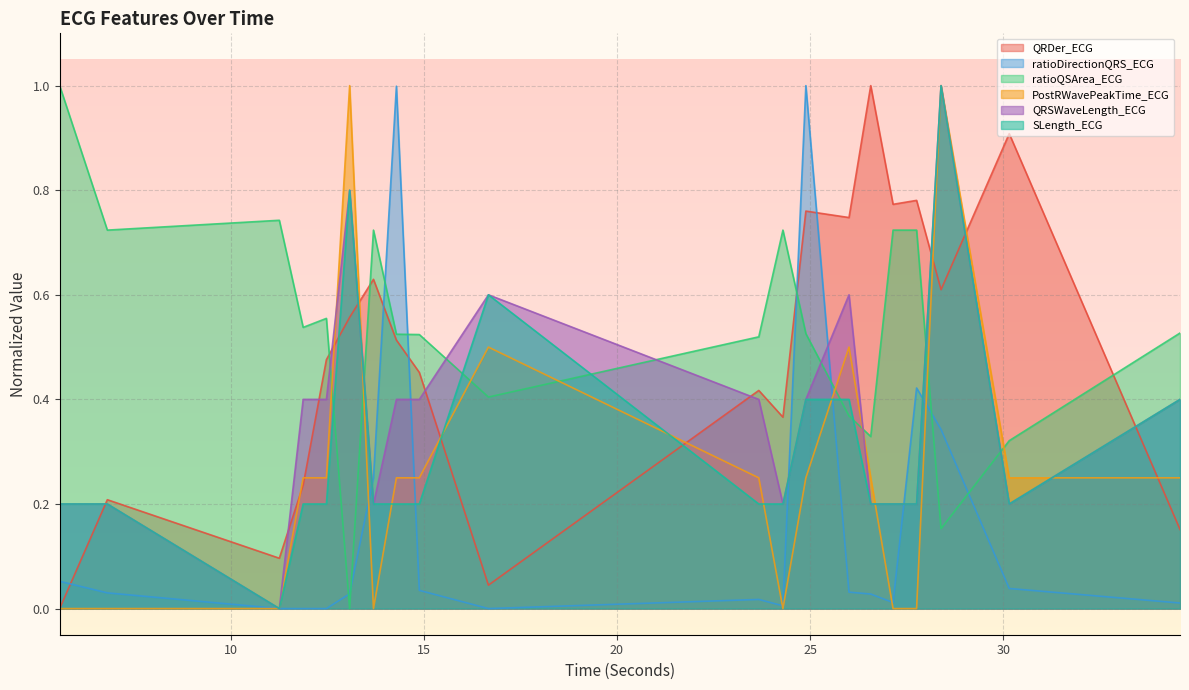

How many PostRWavePeakTime_ECG values are between 0 and 1?

20